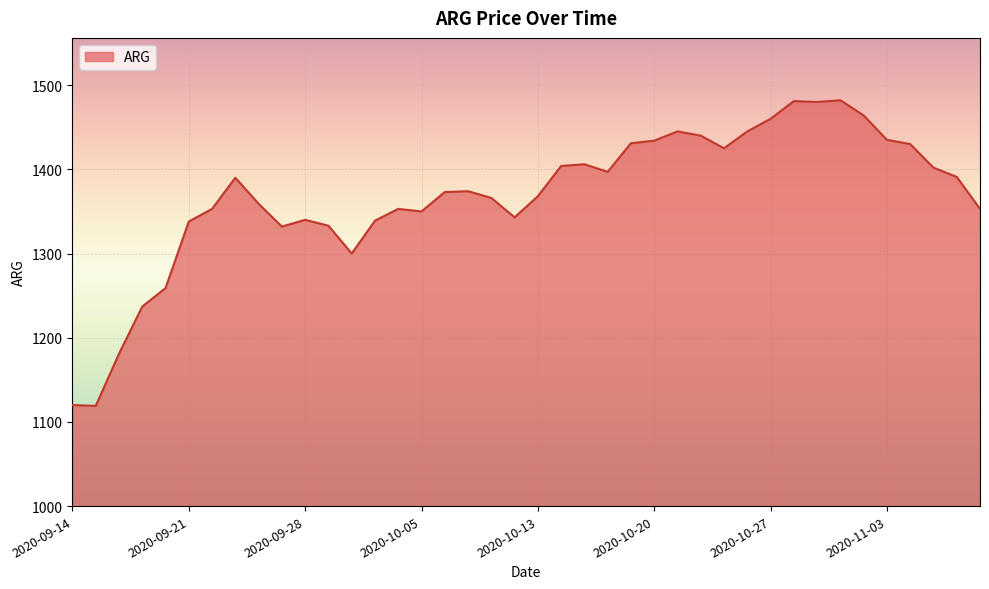

What is the minimum value shown in the chart?

1119